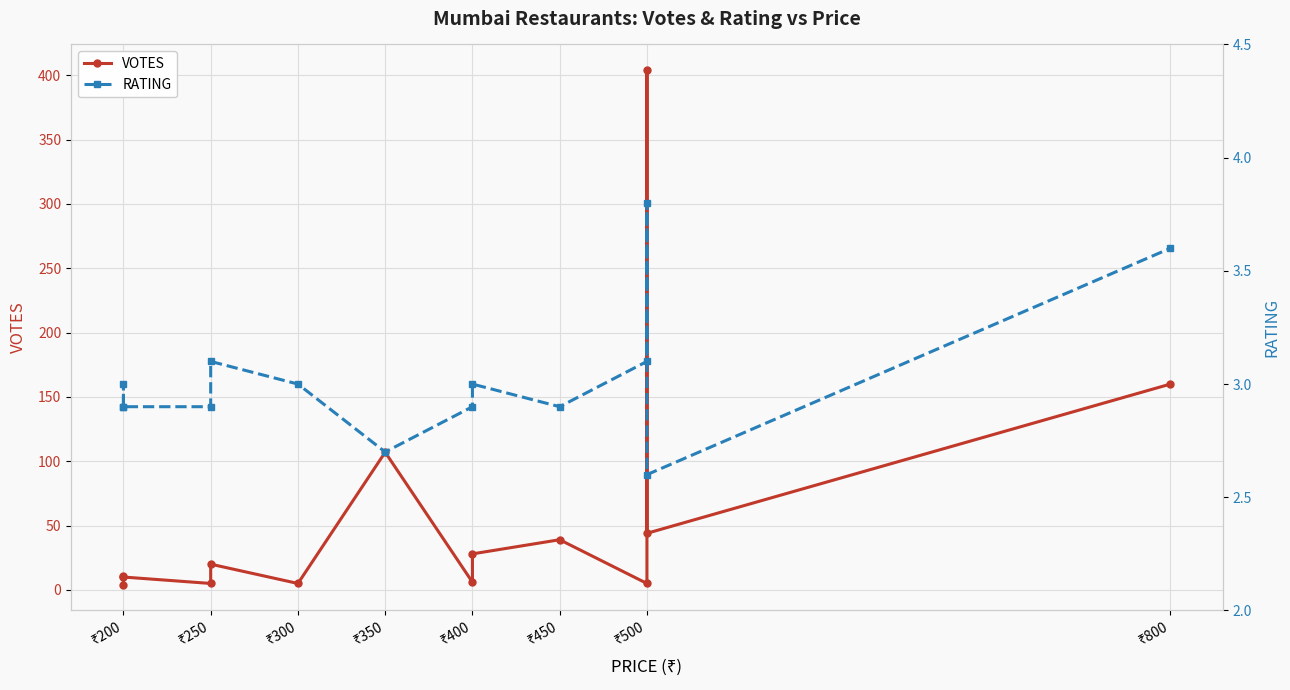

Which series has the largest total across all categories?

VOTES